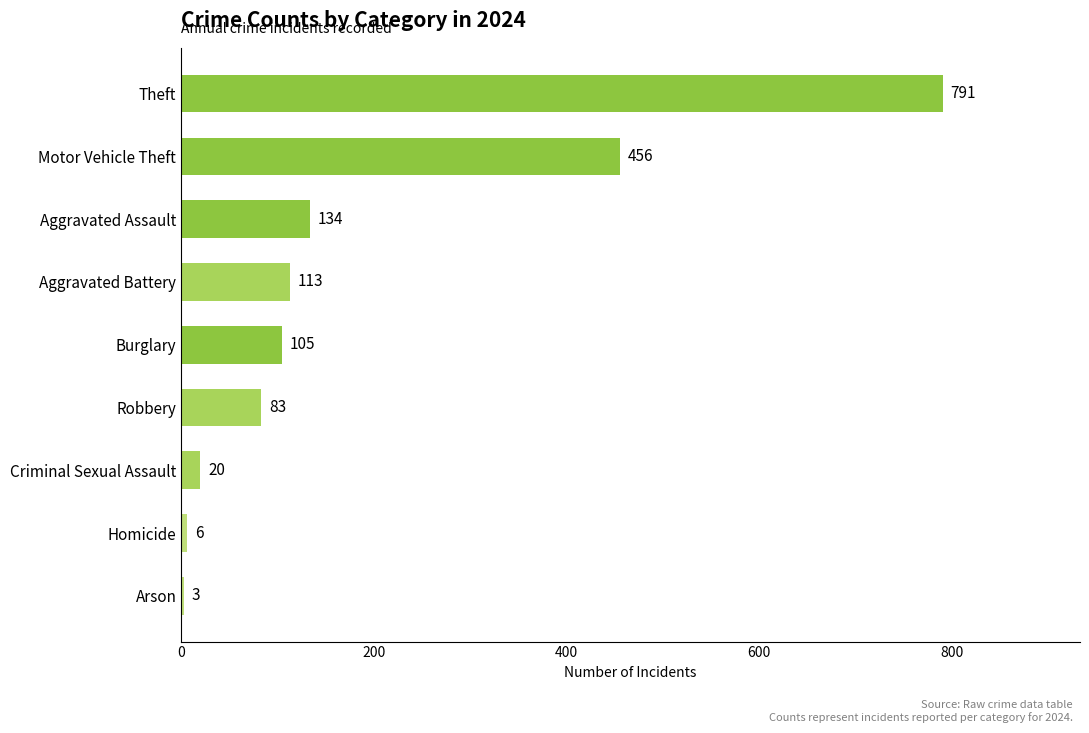

Between Robbery and Burglary, which is larger?

Burglary